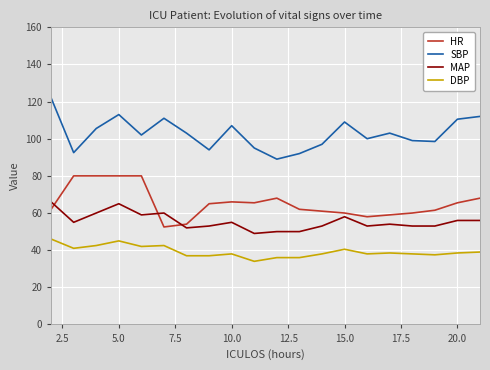

How many distinct data groups are displayed?

4